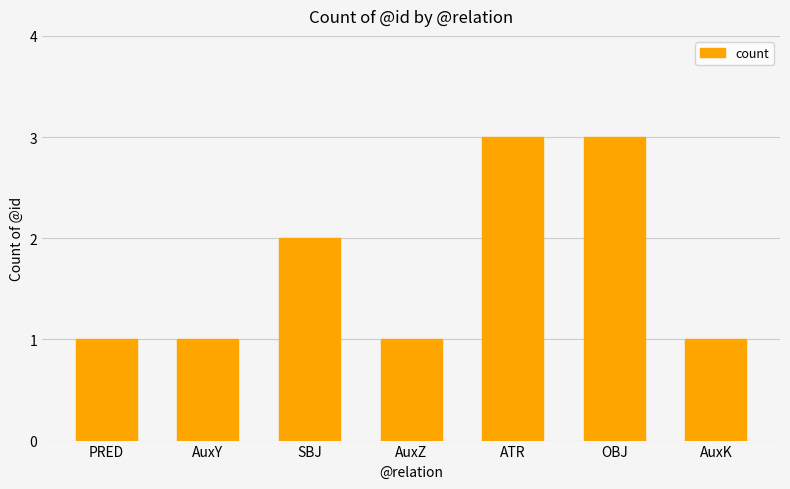

How many categories are shown in the chart?

7